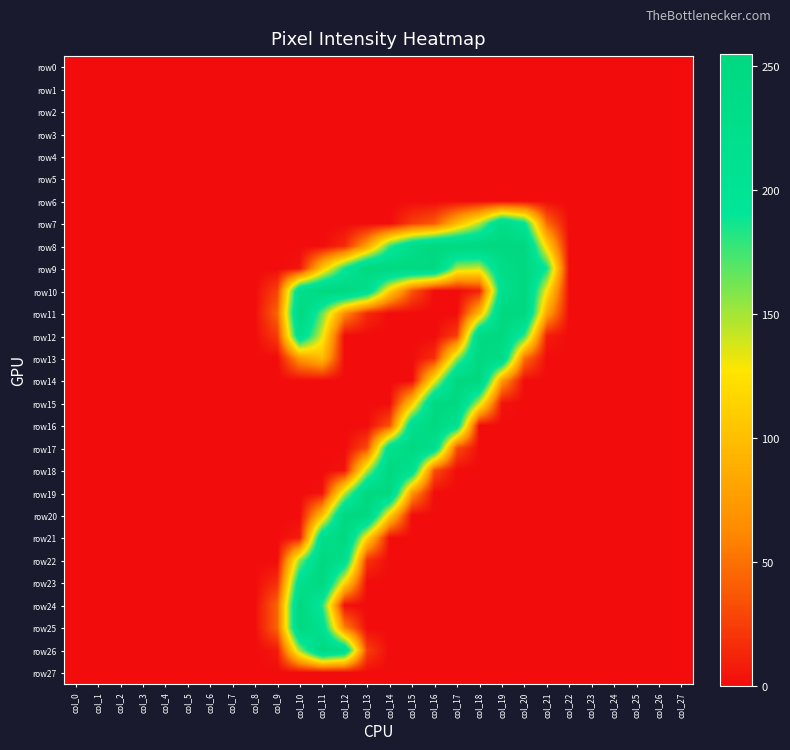

What is the difference between the highest and lowest values at col_13?

254